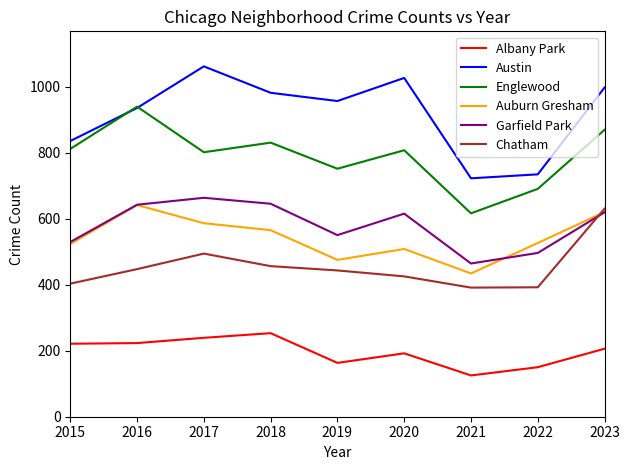

Is the value of Austin at 2021 greater than the value of Englewood at 2015?

No